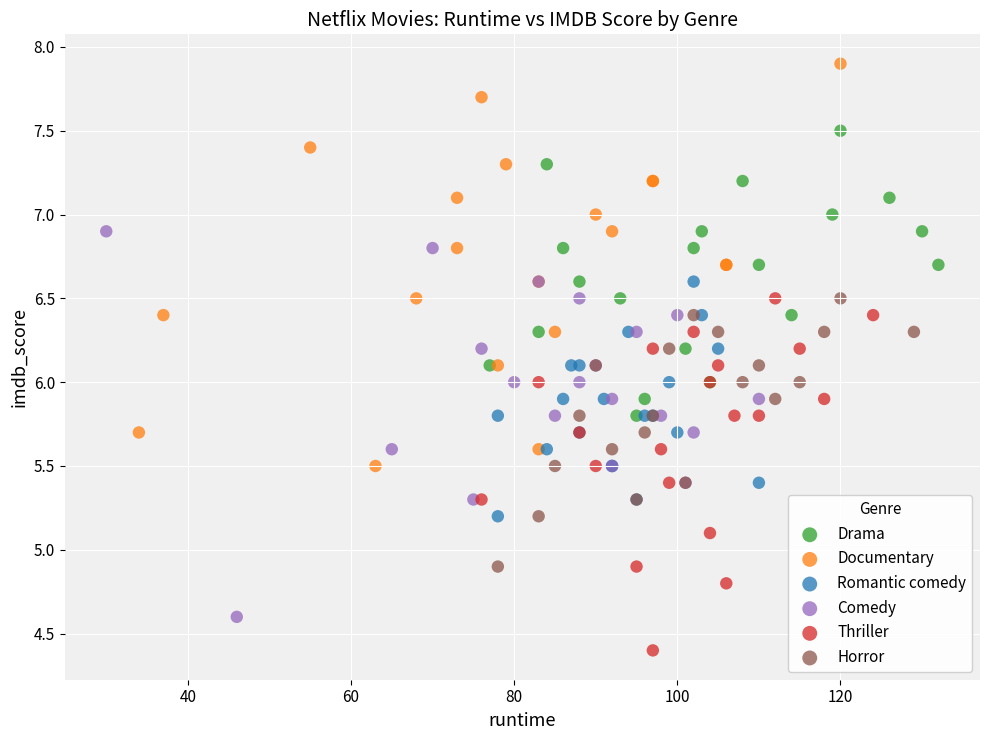

Which series contains the lowest Y value?

Thriller